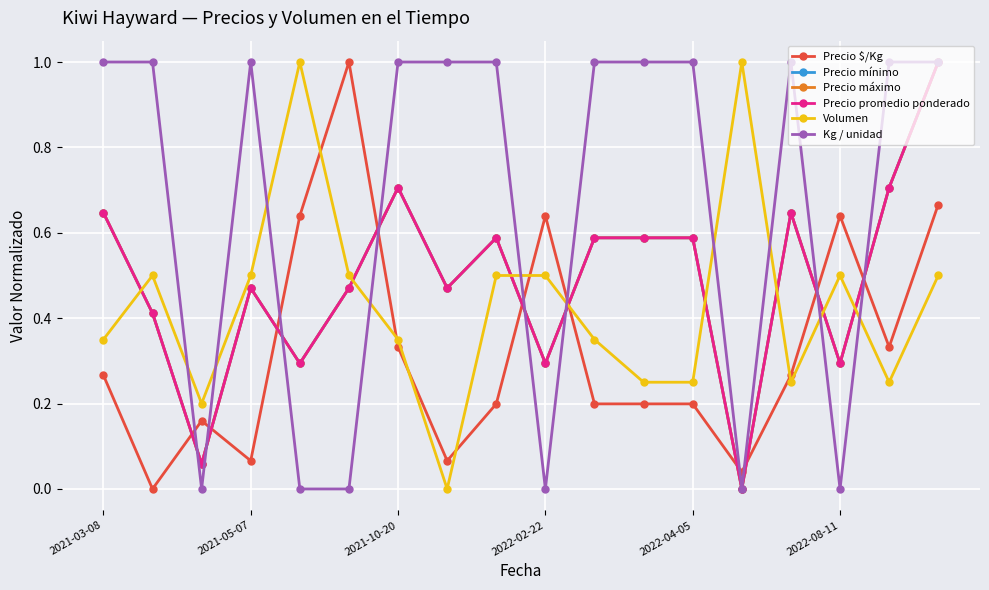

Is this an area chart (filled region under the line)?

No